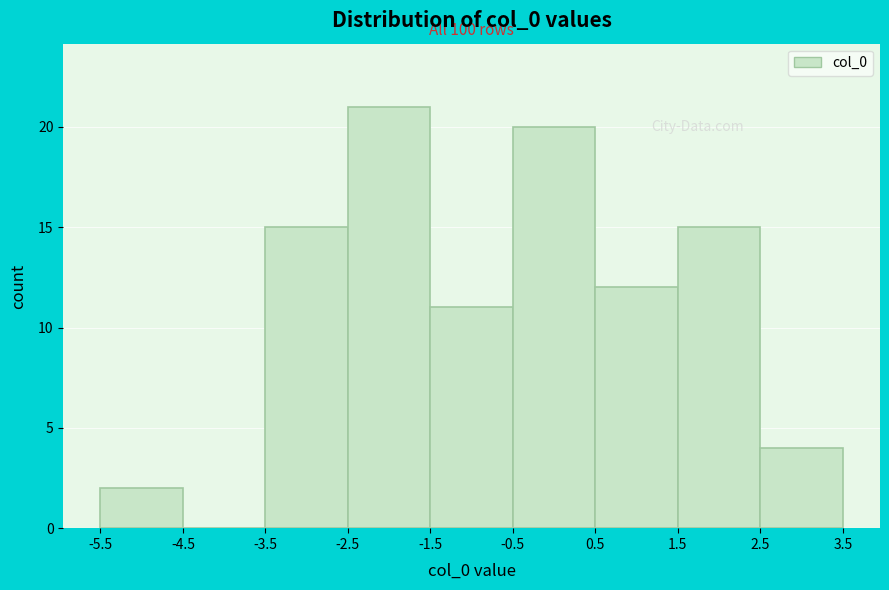

Which range on the x-axis has the tallest bar?

-2.5 to -1.5